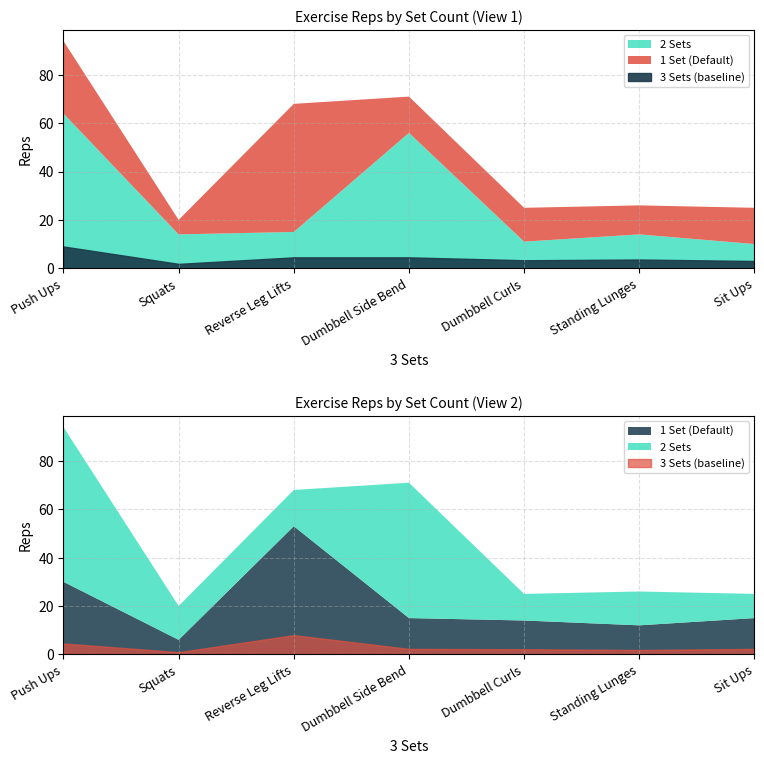

Which series has the largest total across all categories?

2 Sets